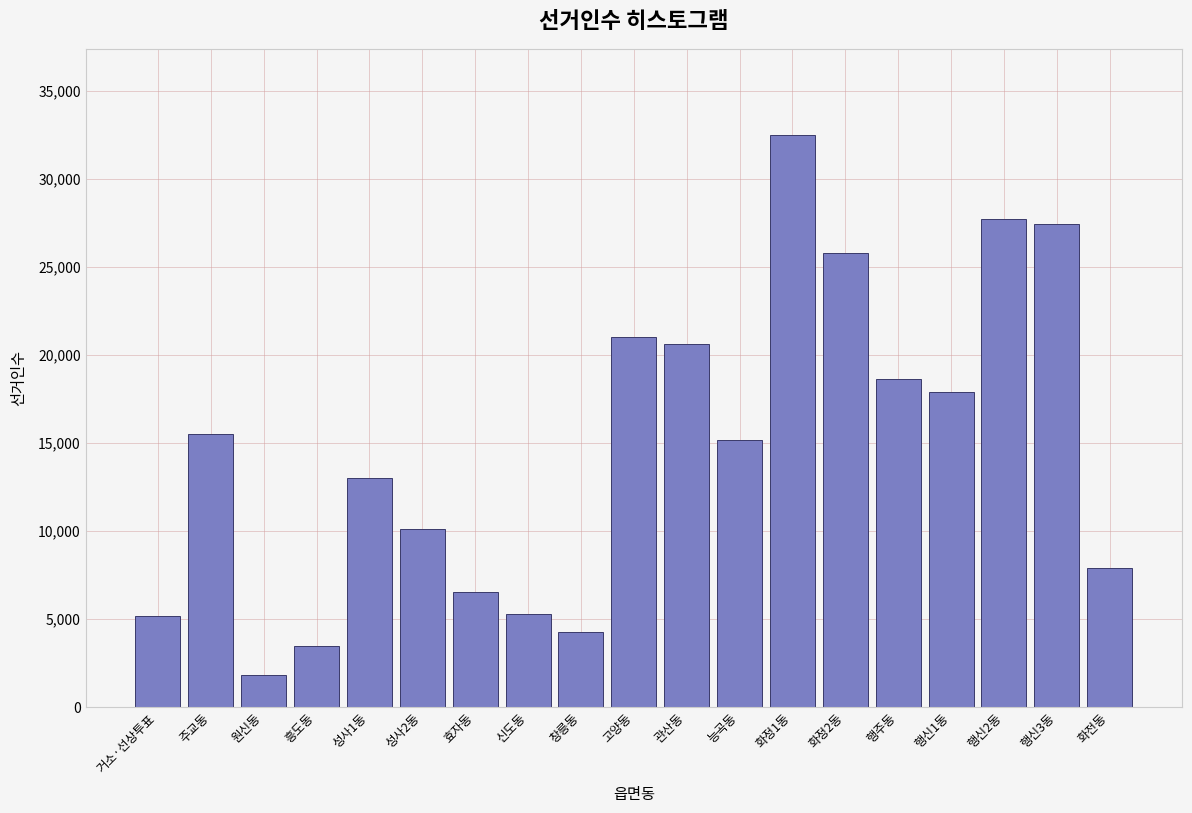

What is the average value?

14737